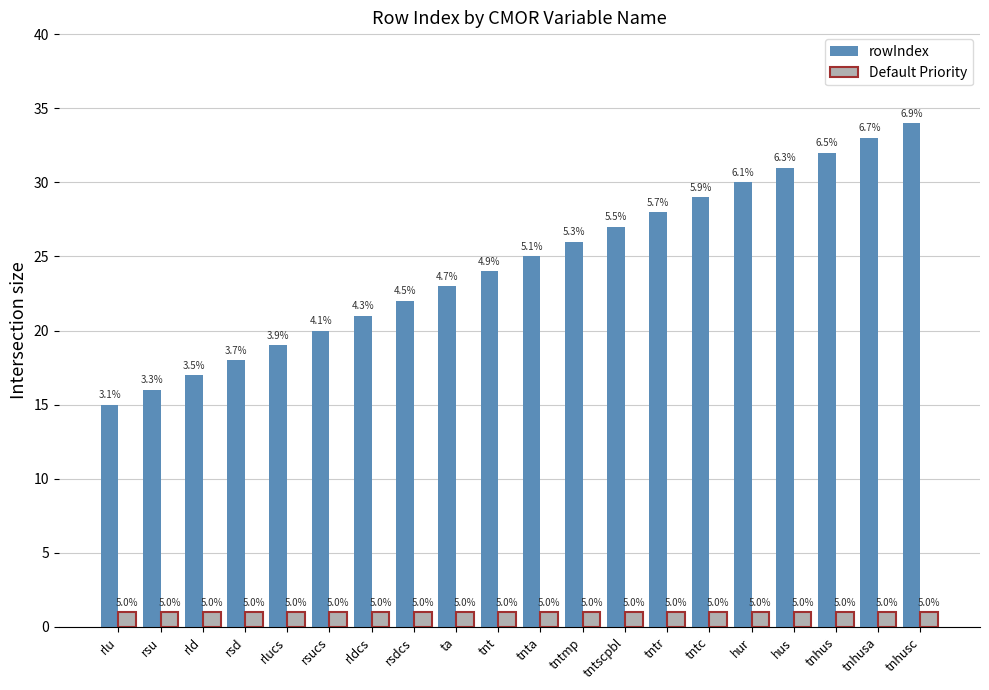

At how many categories does at least one series exceed 27?

7